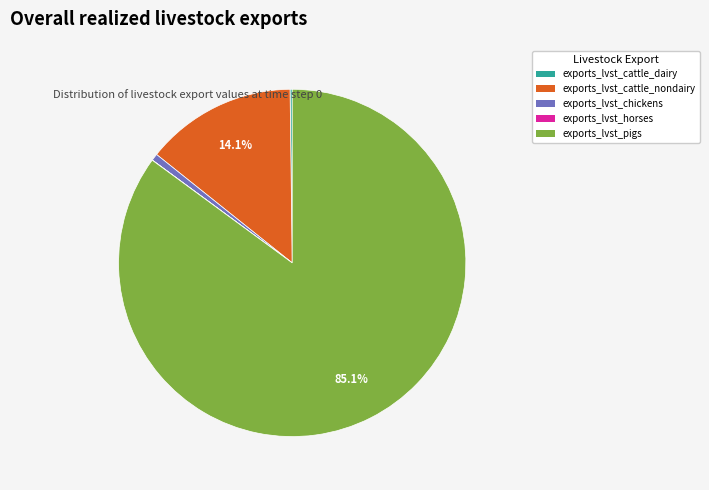

How much of the chart is everything except exports_lvst_cattle_nondairy?

85.9%